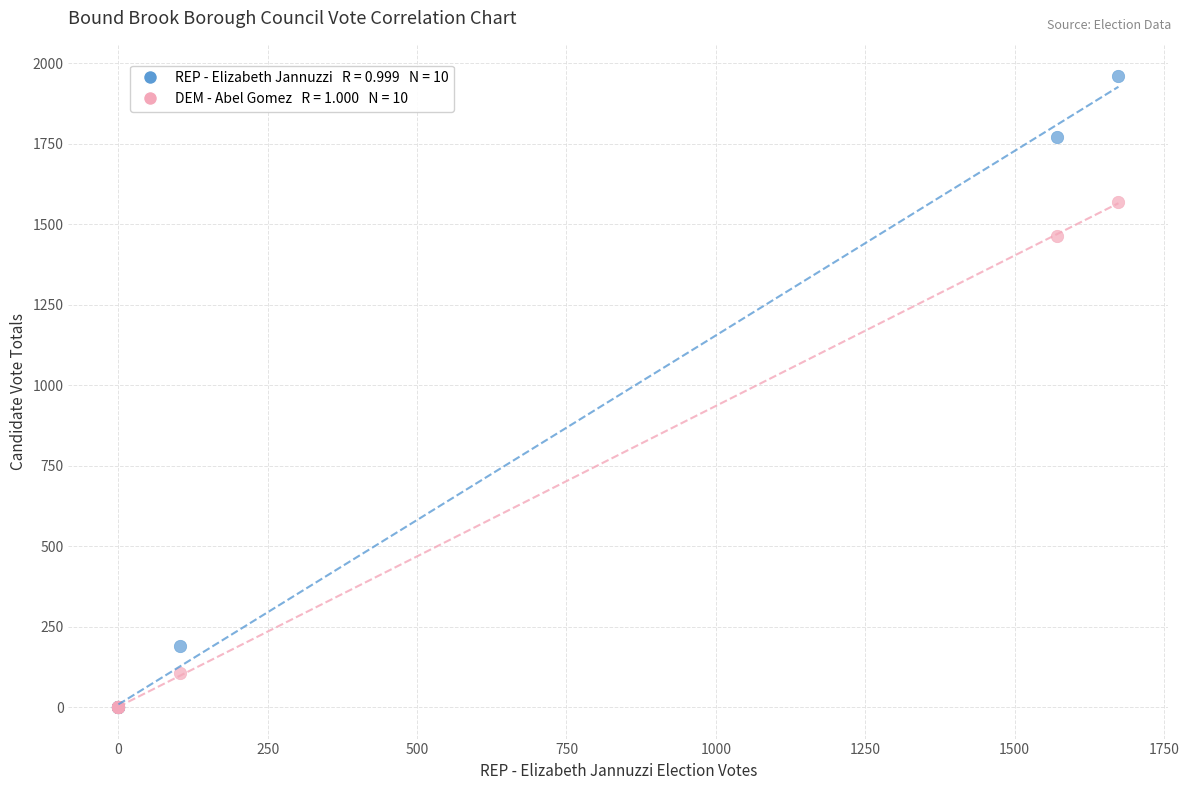

Across all series, what Y value is closest to 979?

1464